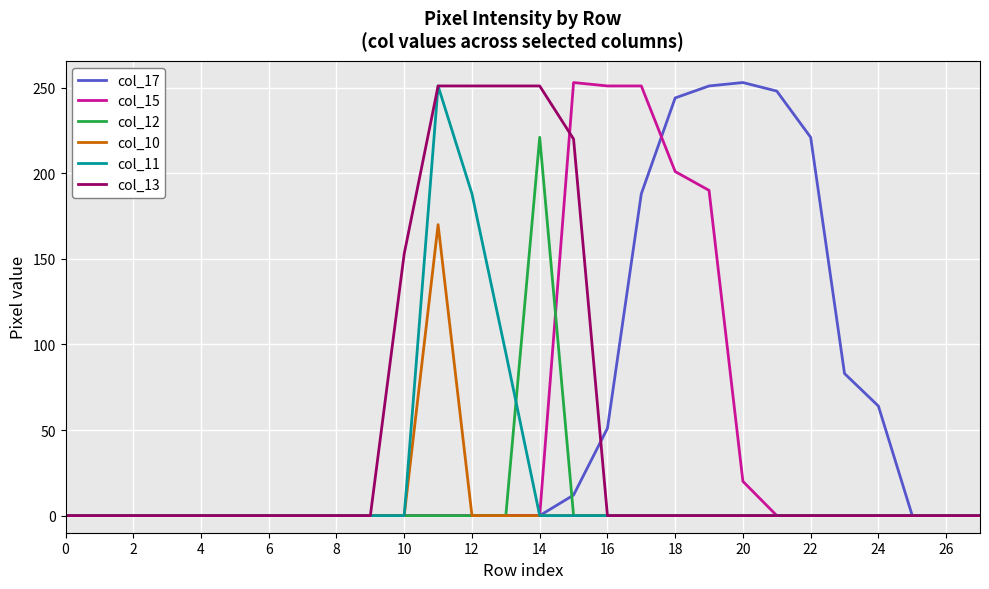

What is the highest value of the col_15 series?

253